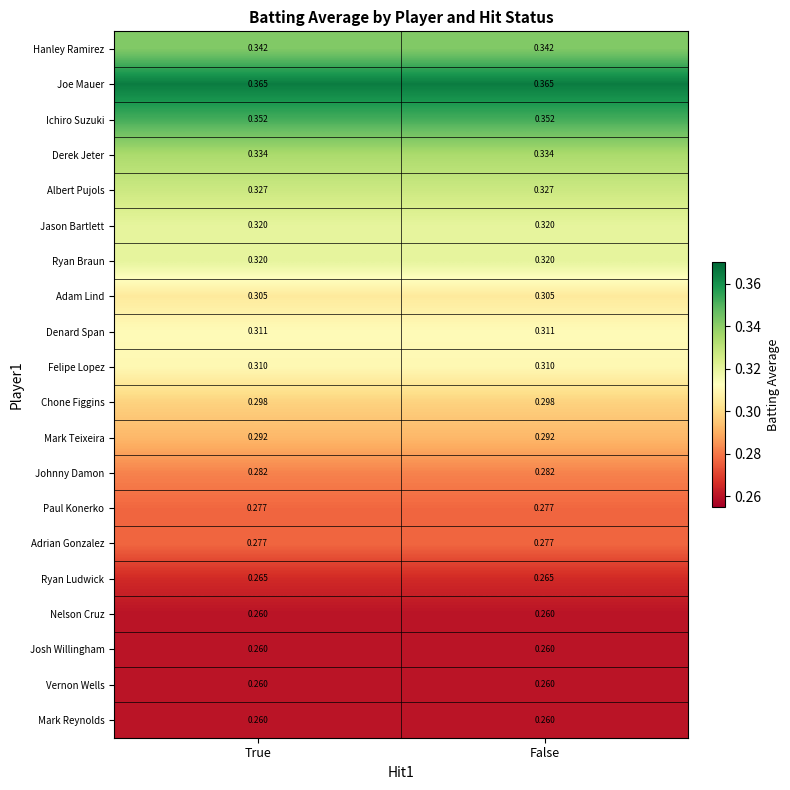

What is the difference between the highest and lowest values at False?

0.1